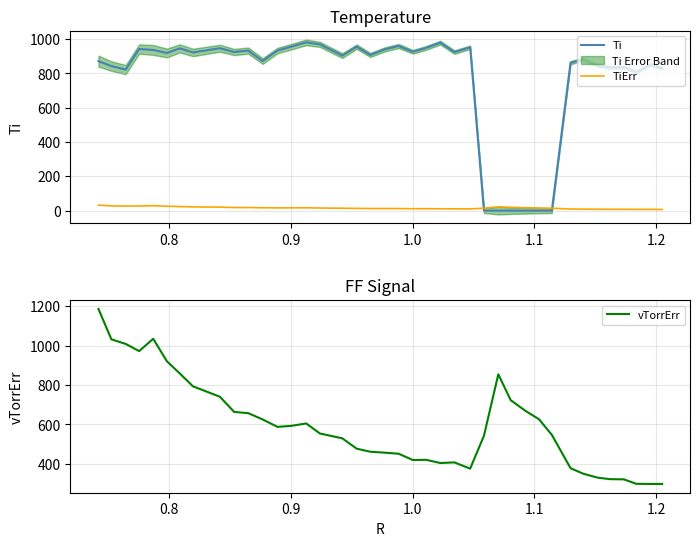

How many times do Ti and TiErr cross each other?

2